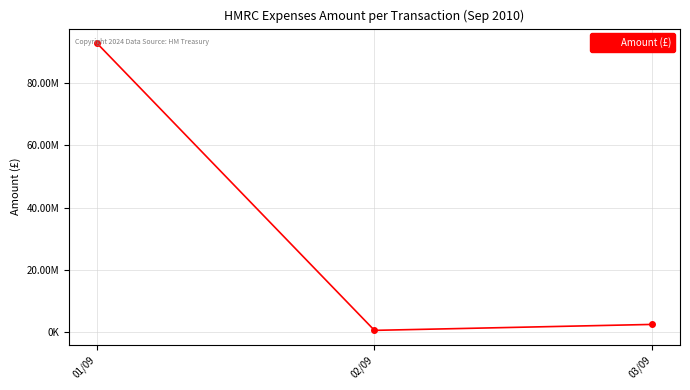

Rank the categories by value from highest to lowest.

01/09, 03/09, 02/09